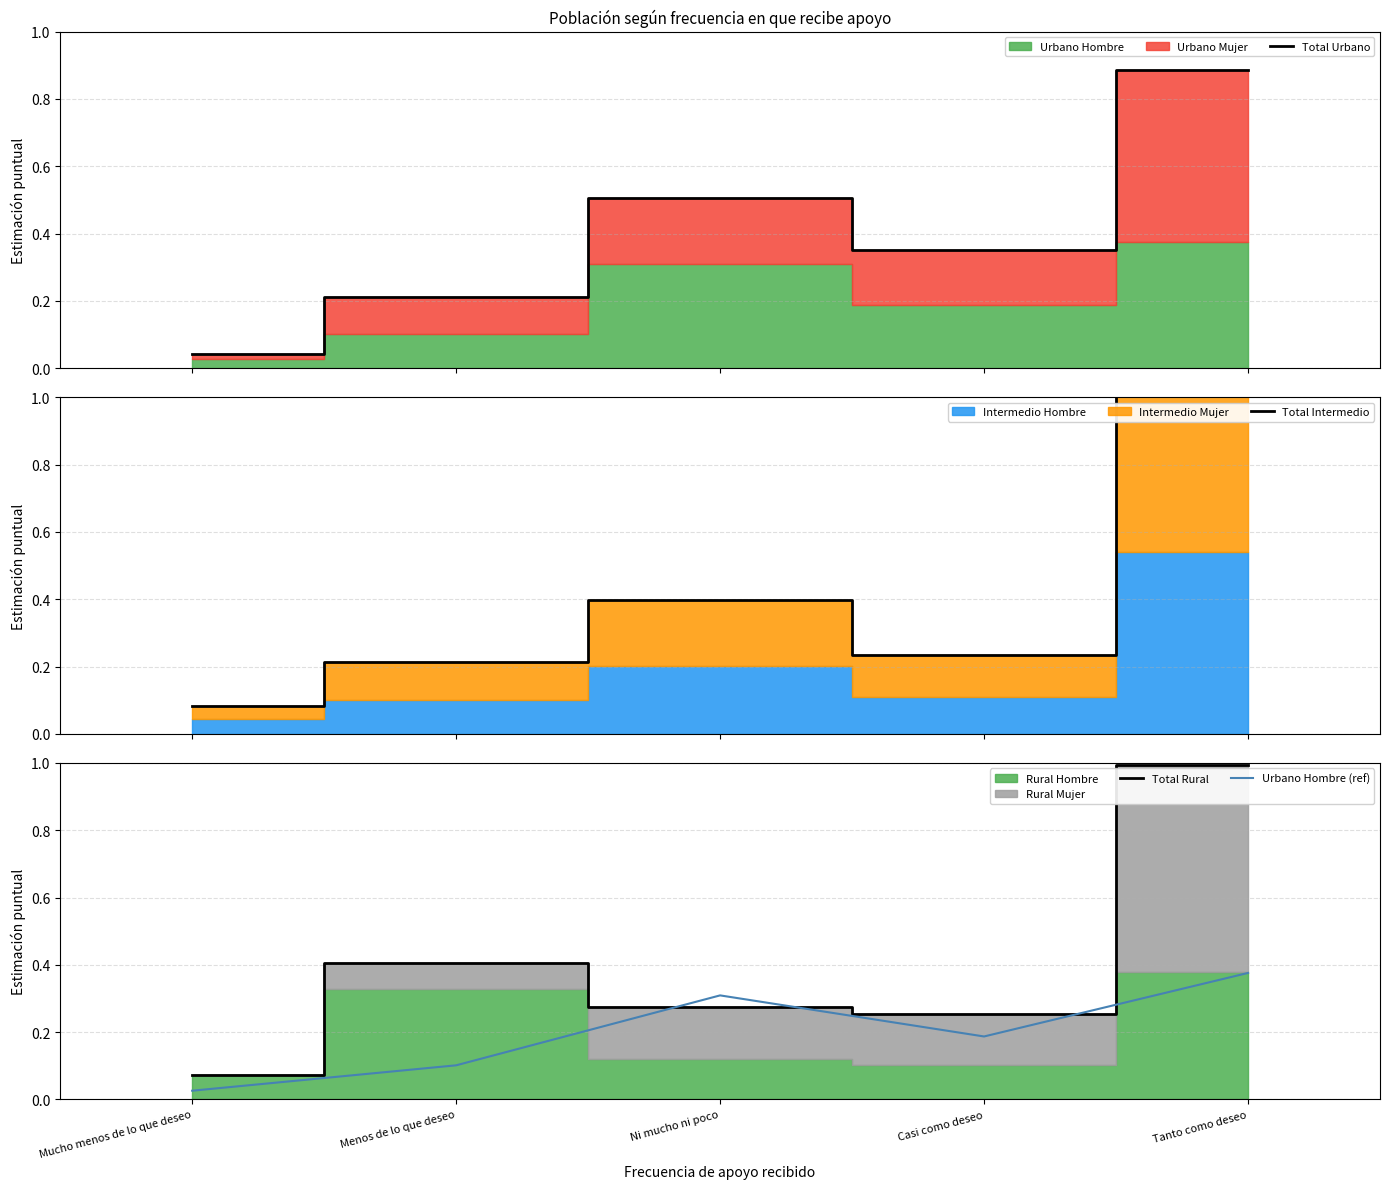

Rank the categories by Urbano Hombre (ref) value from lowest to highest.

Mucho menos de lo que deseo, Menos de lo que deseo, Casi como deseo, Ni mucho ni poco, Tanto como deseo